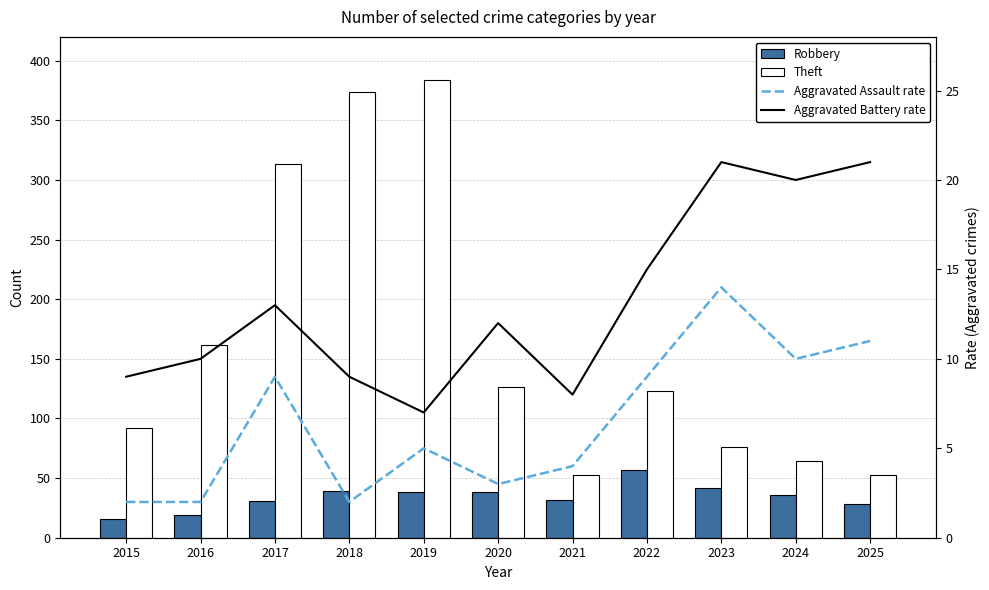

Reading left to right, transcribe all the data shown in this chart.

Robbery: 2015=16	2016=19	2017=31	2018=39	2019=38	2020=38	2021=32	2022=57	2023=42	2024=36	2025=28
Theft: 2015=92	2016=162	2017=313	2018=374	2019=384	2020=126	2021=53	2022=123	2023=76	2024=64	2025=53
Aggravated Assault rate: 2015=2	2016=2	2017=9	2018=2	2019=5	2020=3	2021=4	2022=9	2023=14	2024=10	2025=11
Aggravated Battery rate: 2015=9	2016=10	2017=13	2018=9	2019=7	2020=12	2021=8	2022=15	2023=21	2024=20	2025=21